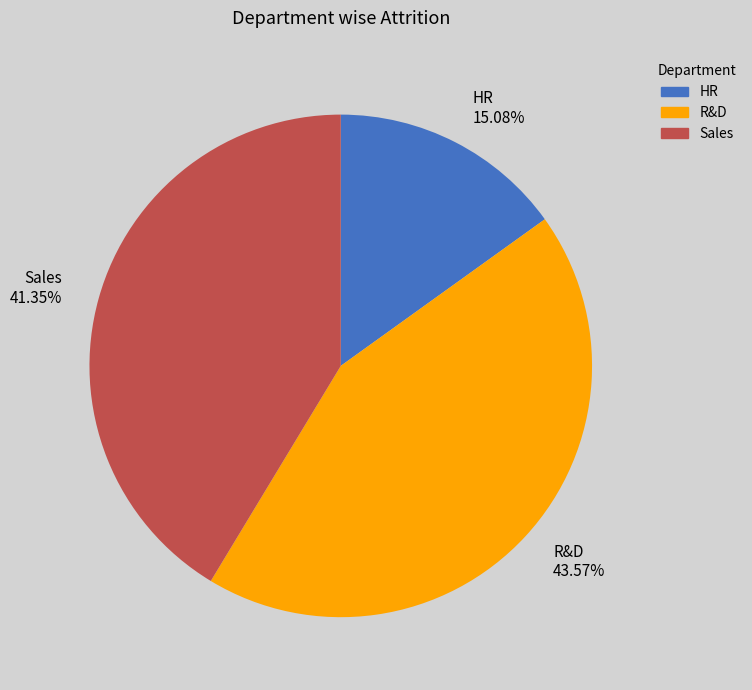

Do HR 15.08% and Sales 41.35% together represent more than half of the pie?

Yes